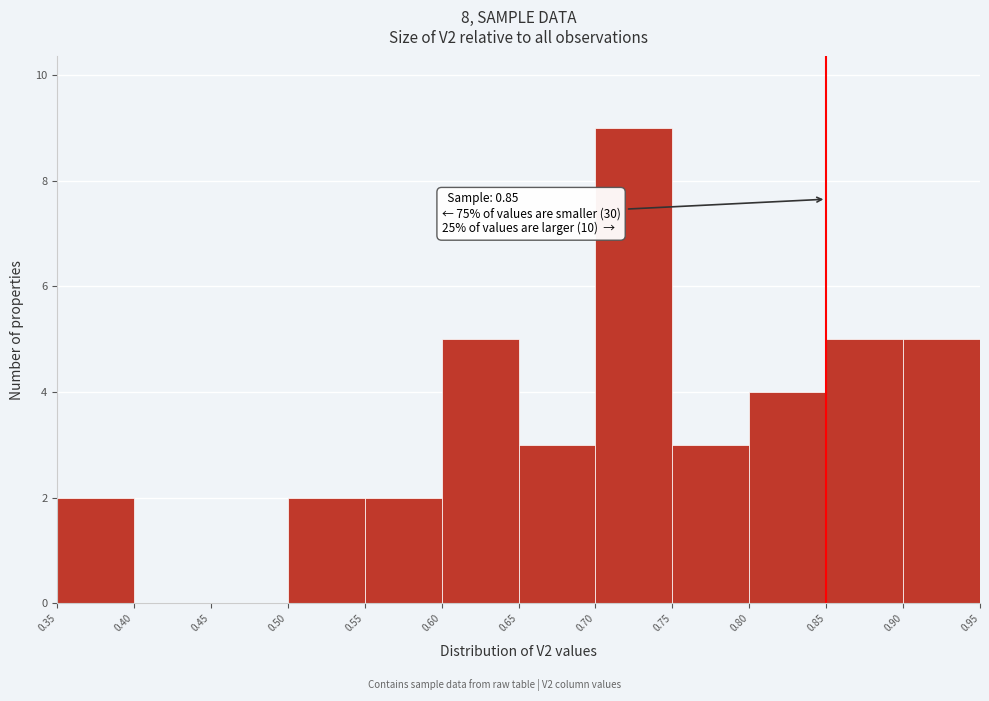

Which range on the x-axis has the tallest bar?

0.70 to 0.75